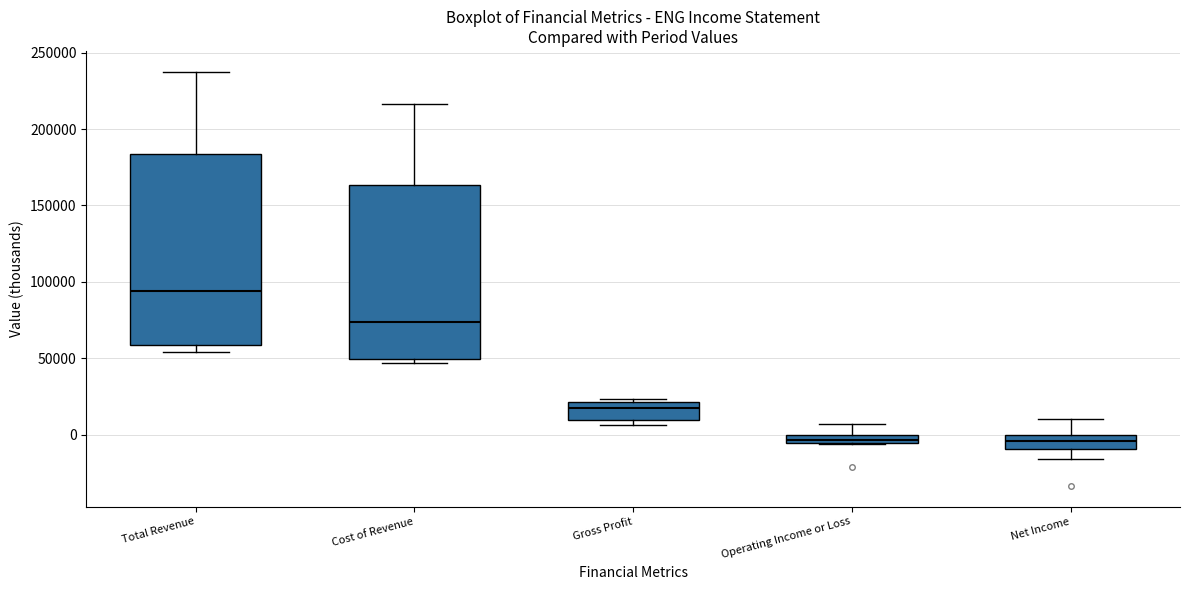

Where does the lower whisker of the box for Net Income end on the y-axis? The values are not printed on the chart, so give them approximately, as read against the axis.

-15000